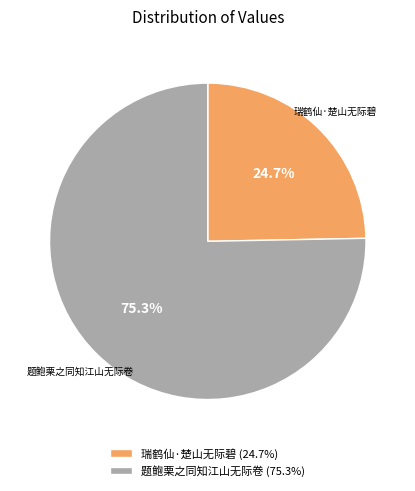

What portion of the pie excludes 题鲍栗之同知江山无际卷?

24.7%